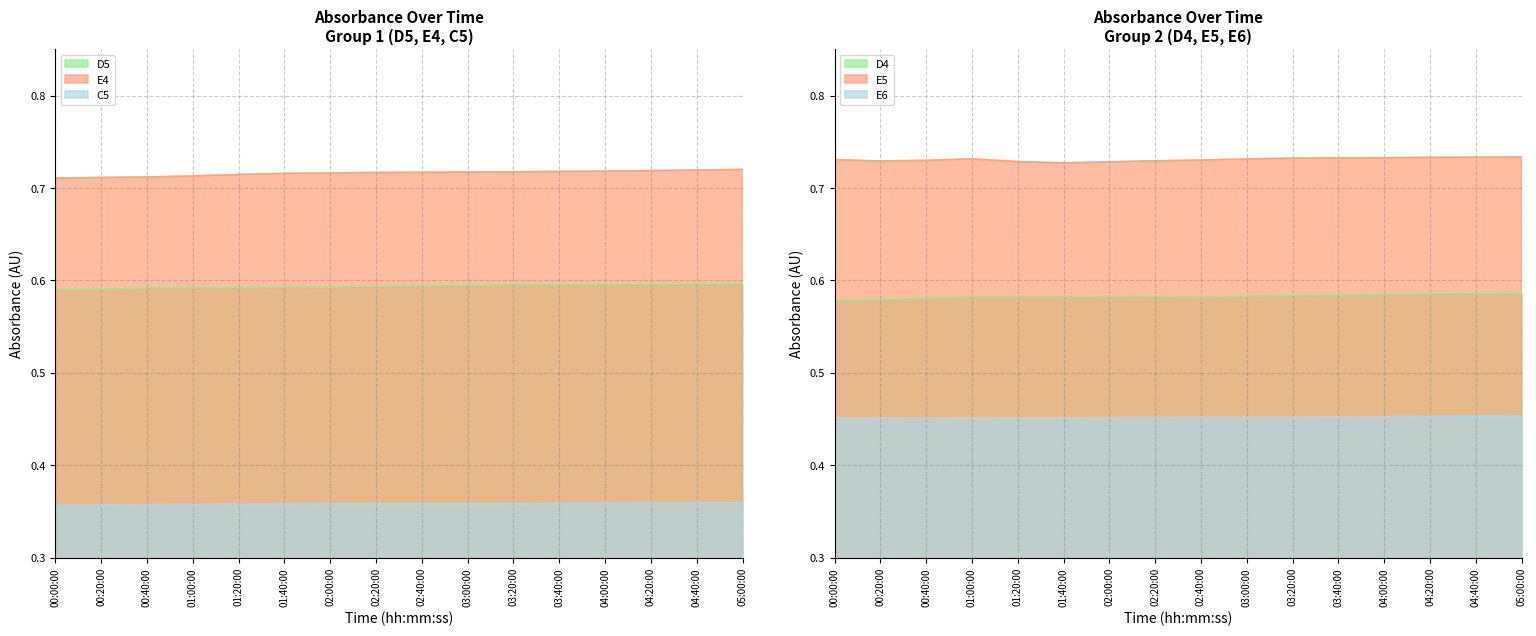

How many lines are shown in the chart?

6